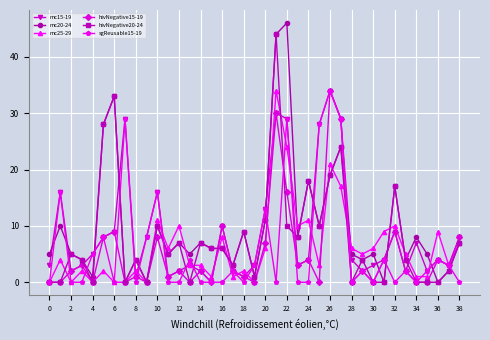

What is the maximum value shown in the chart?

46